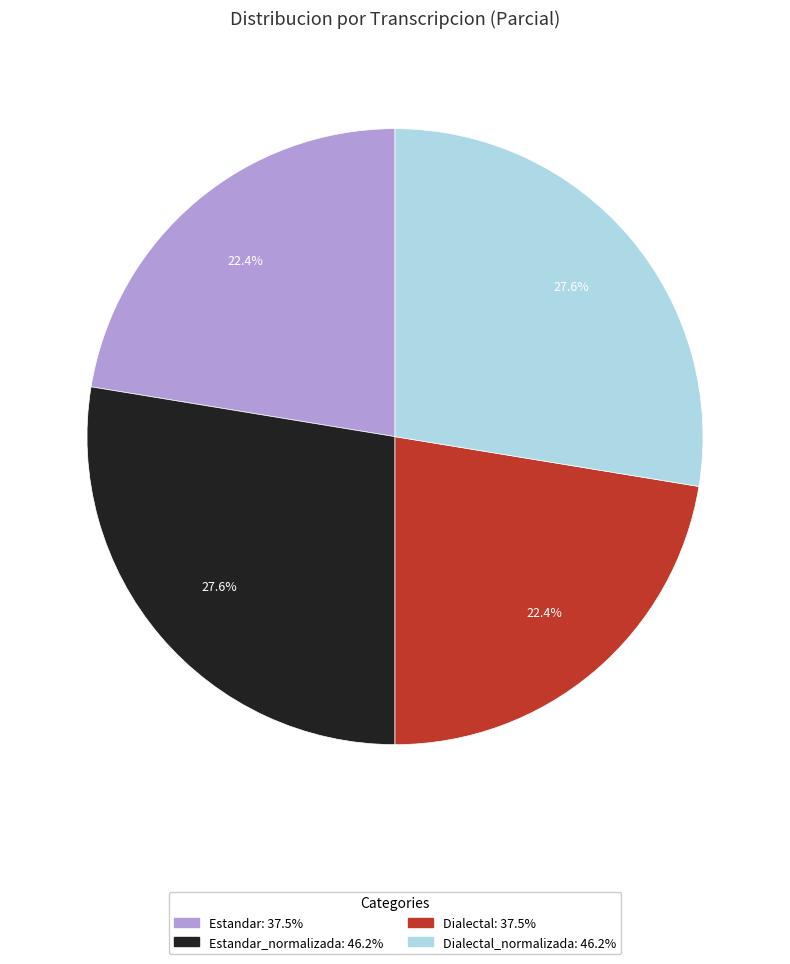

How many slices are in this pie chart?

4